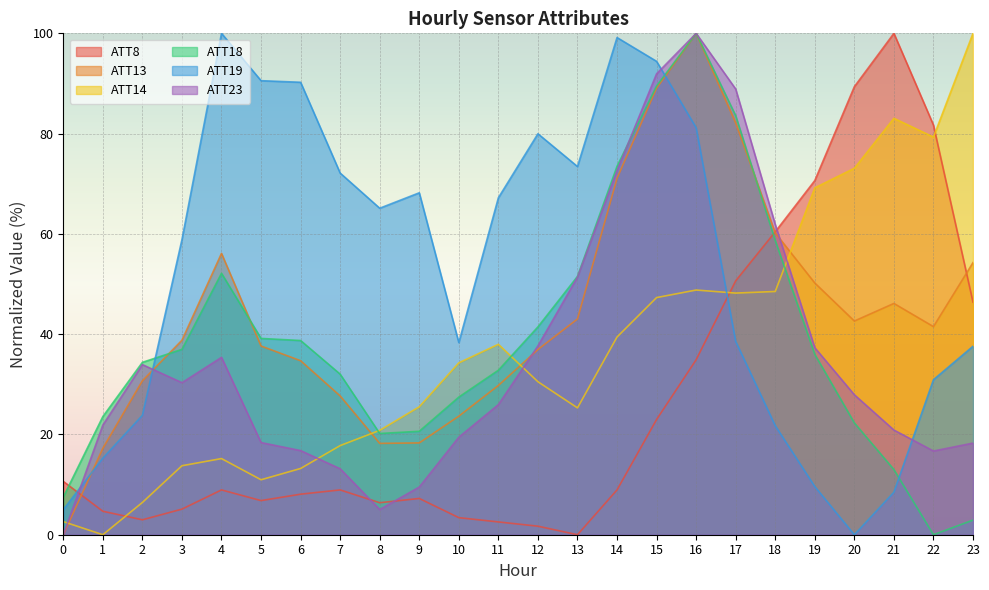

At which category does ATT13 reach its first local valley?

8